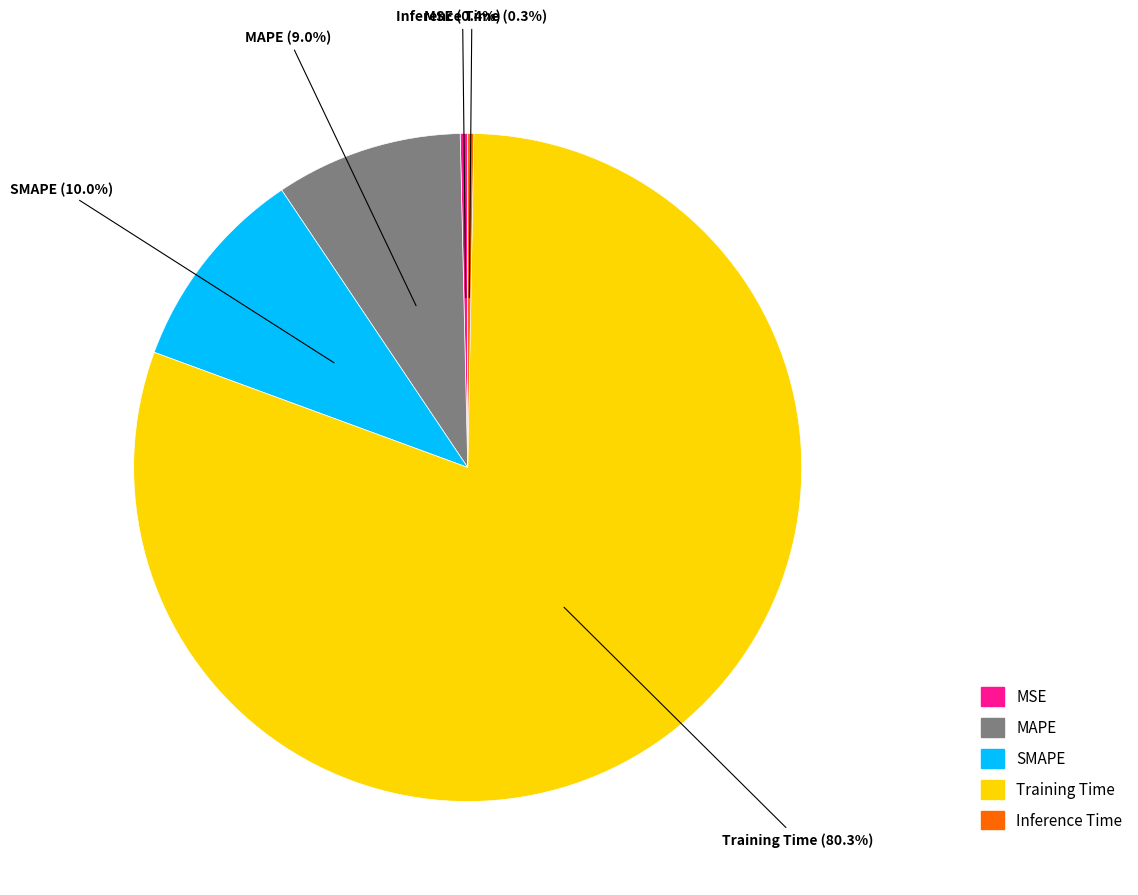

To the nearest percent, what is the average slice percentage?

20%